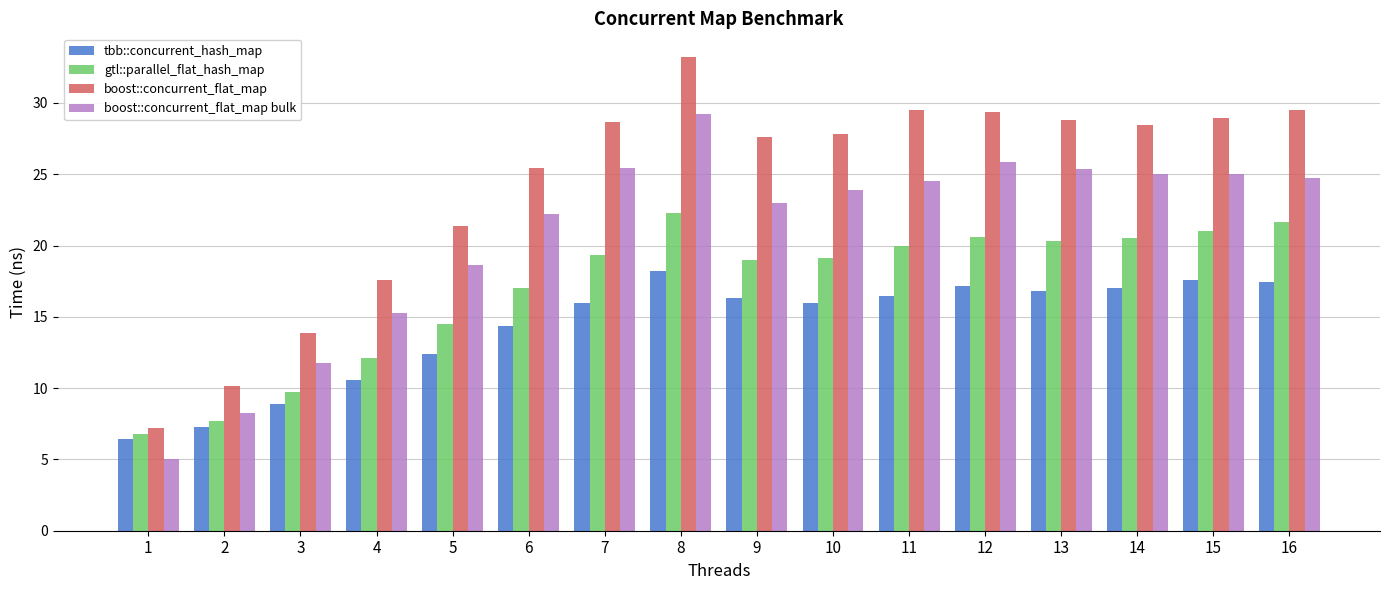

What is the difference between the highest and lowest values at 8?

15.0